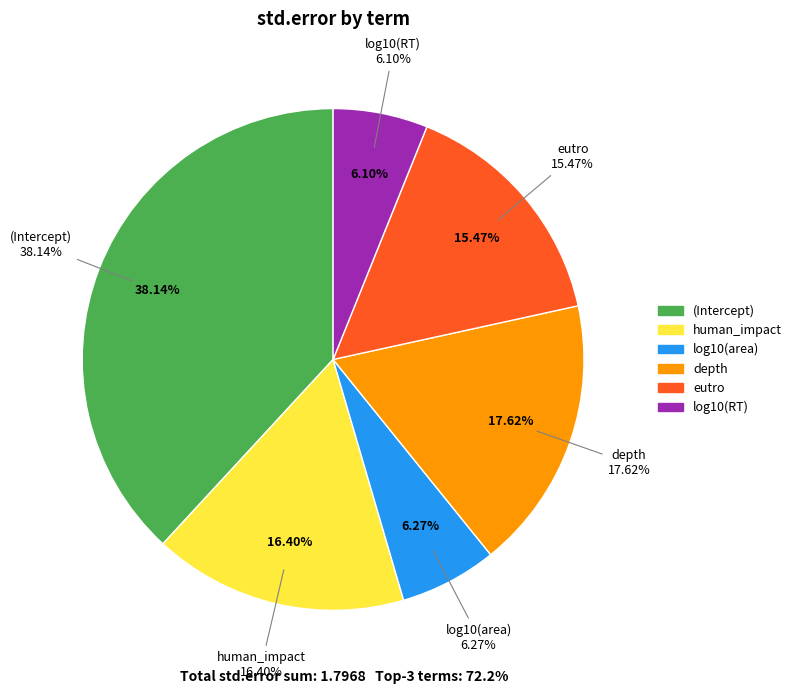

The human_impact slice represents 16% of the pie. True or false?

True